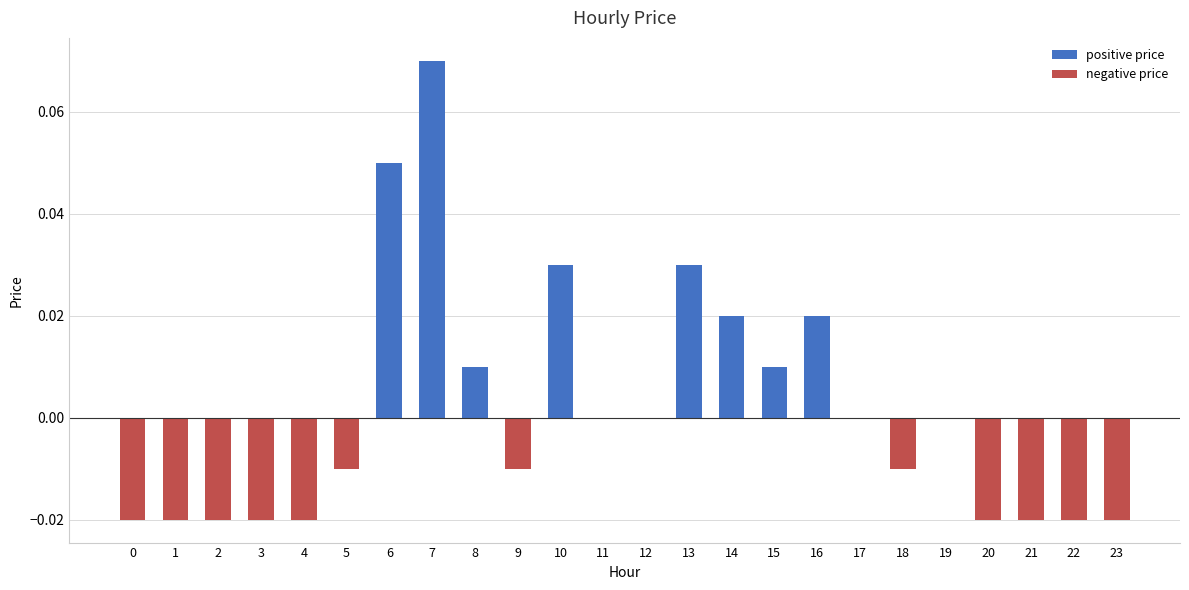

Between 16 and 13, which is larger?

13